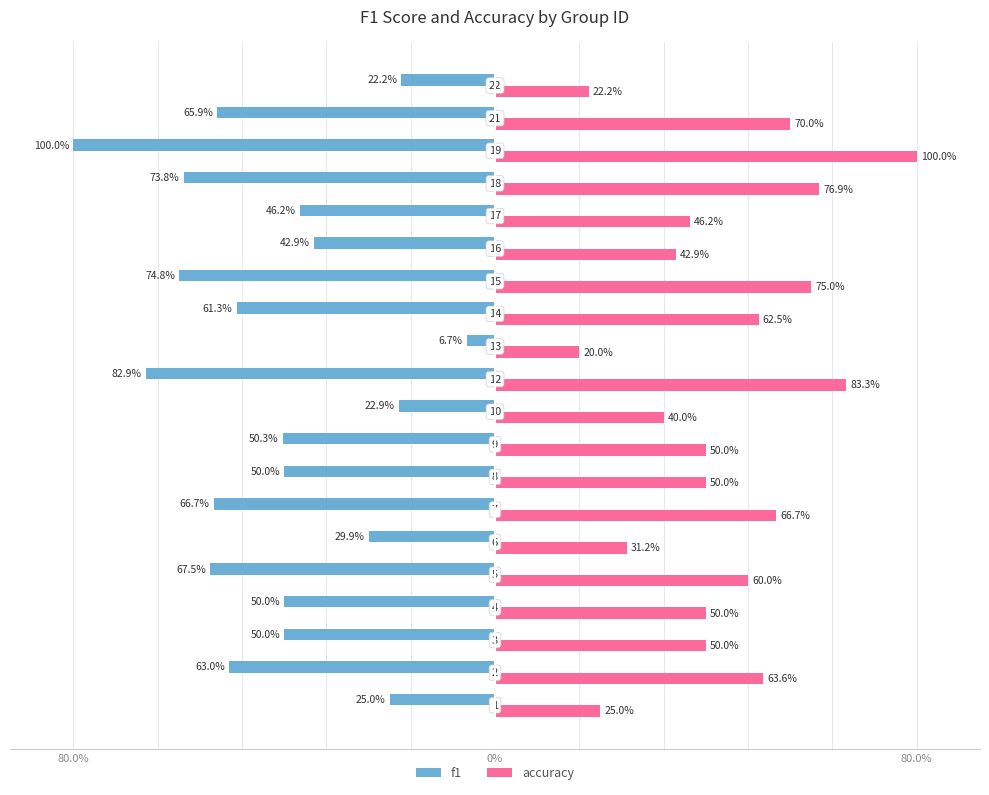

What are all the series names shown in the legend?

f1, accuracy